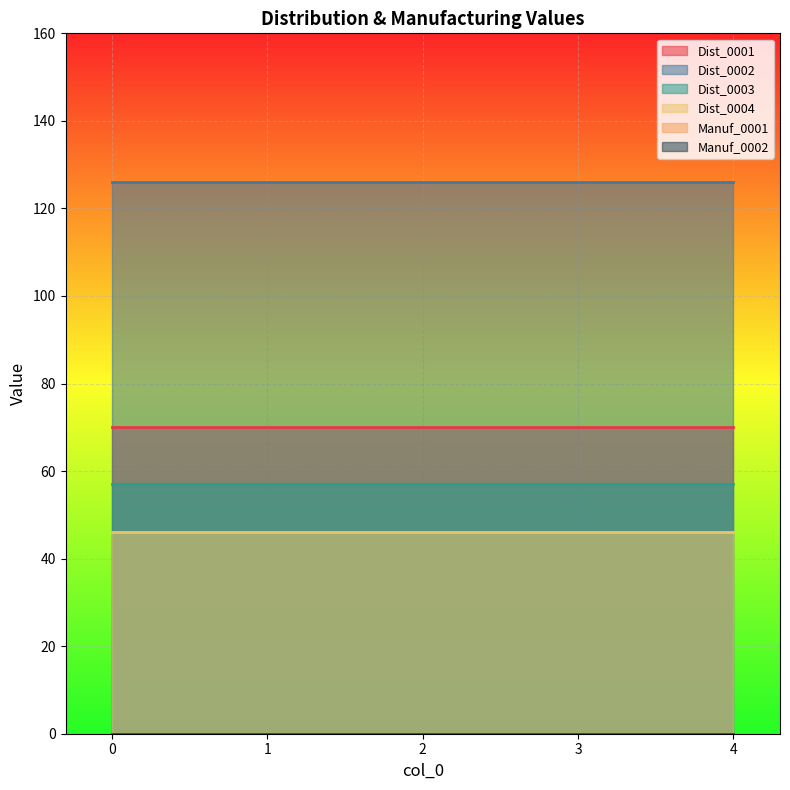

True or false: Dist_0003 has more than 1 points higher than both neighbors.

False